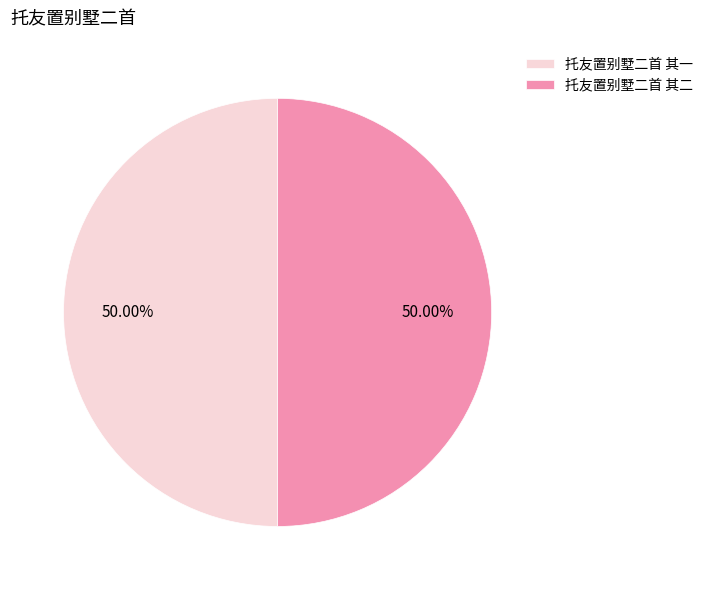

Approximately how many times larger is the value at 托友置别墅二首 其二 compared to 托友置别墅二首 其一?

1.0